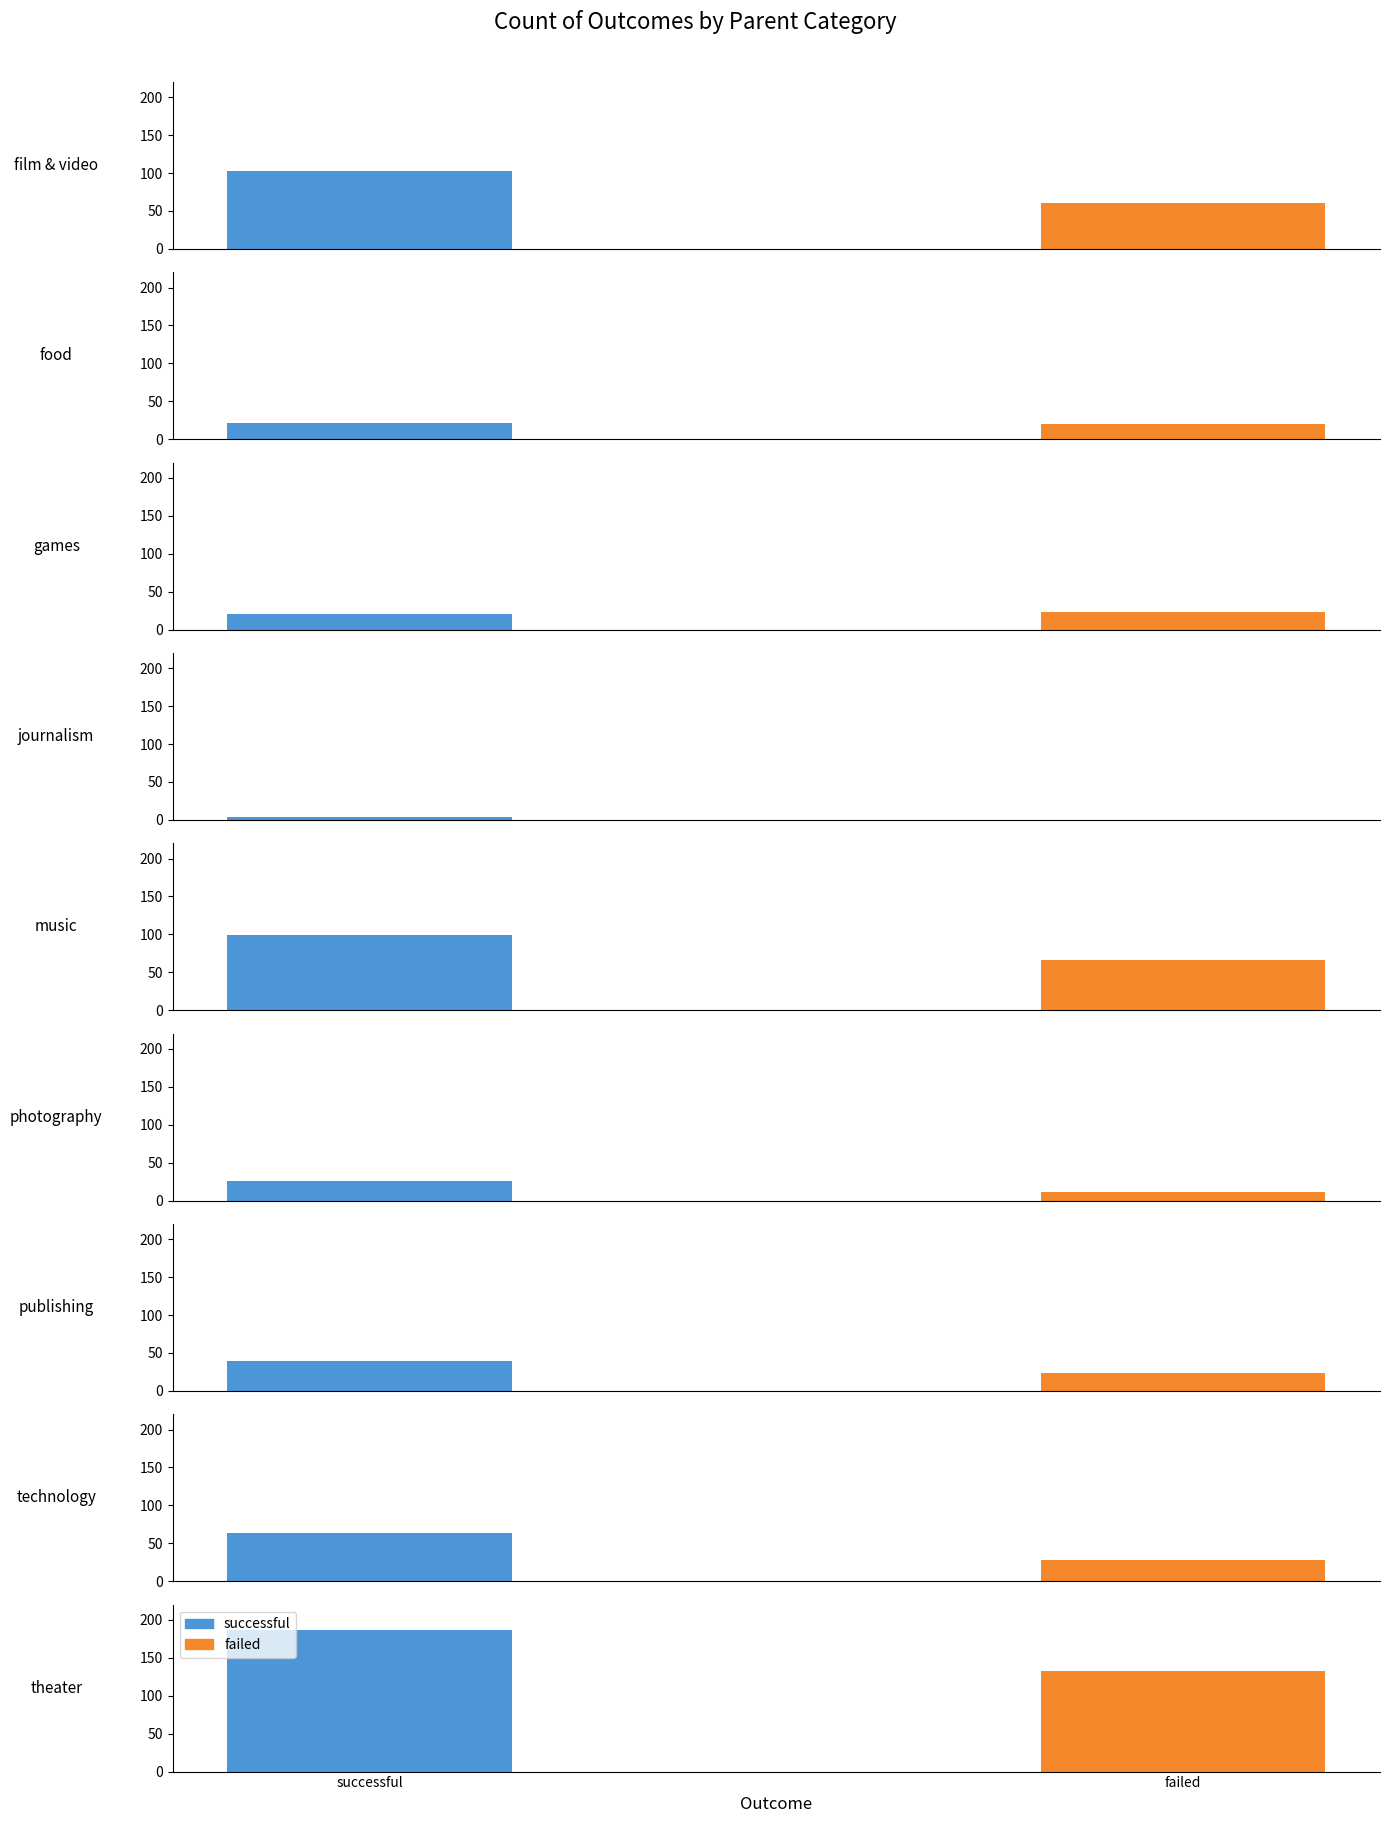

What is the spread (max minus min) of values at games?

2